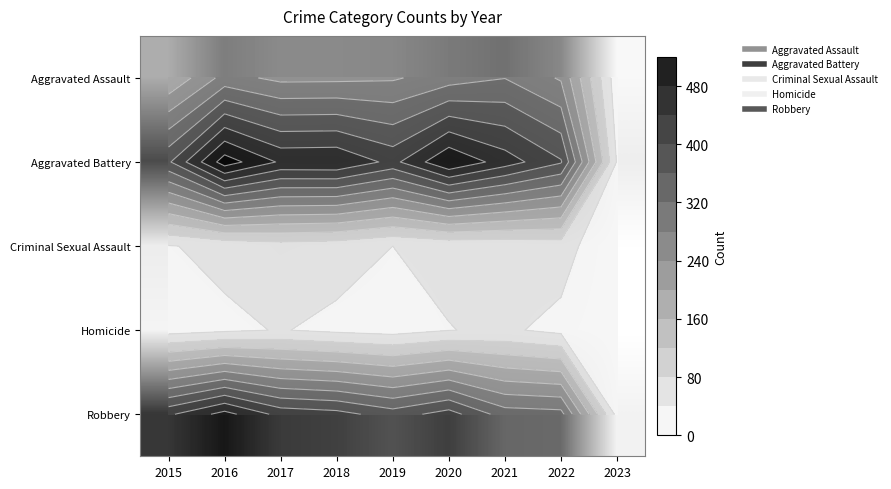

At how many categories does at least one series exceed 462?

2